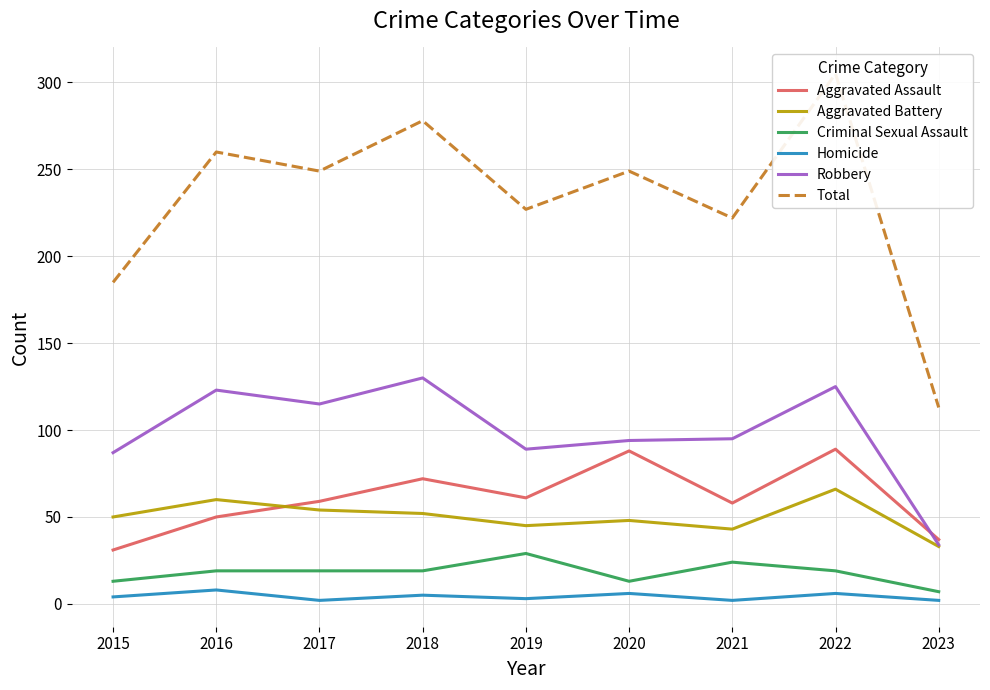

Read the Criminal Sexual Assault value at 2015.

13